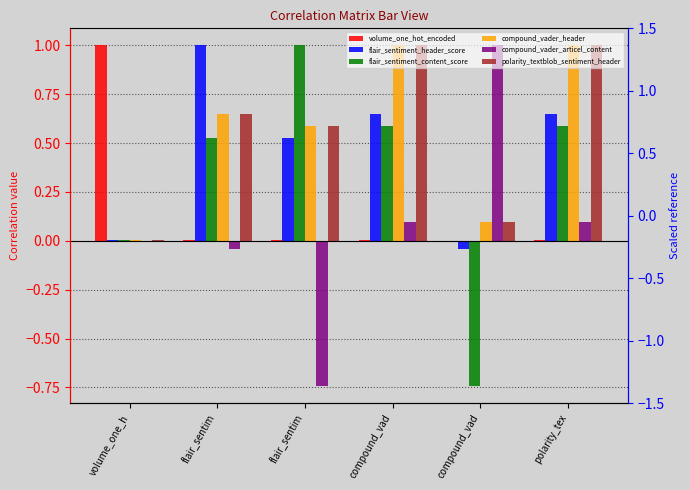

How many values in the compound_vader_articel_content series exceed 0?

3